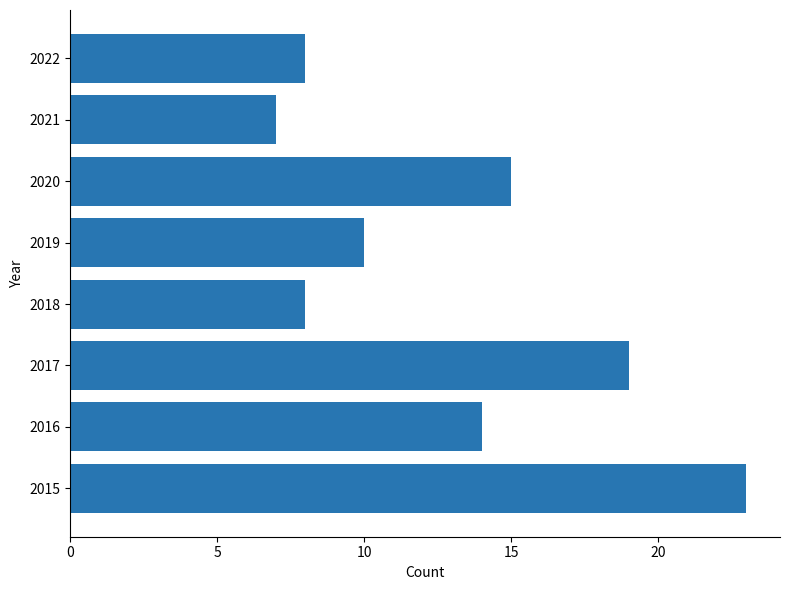

What is the difference between the second highest and second lowest values?

11